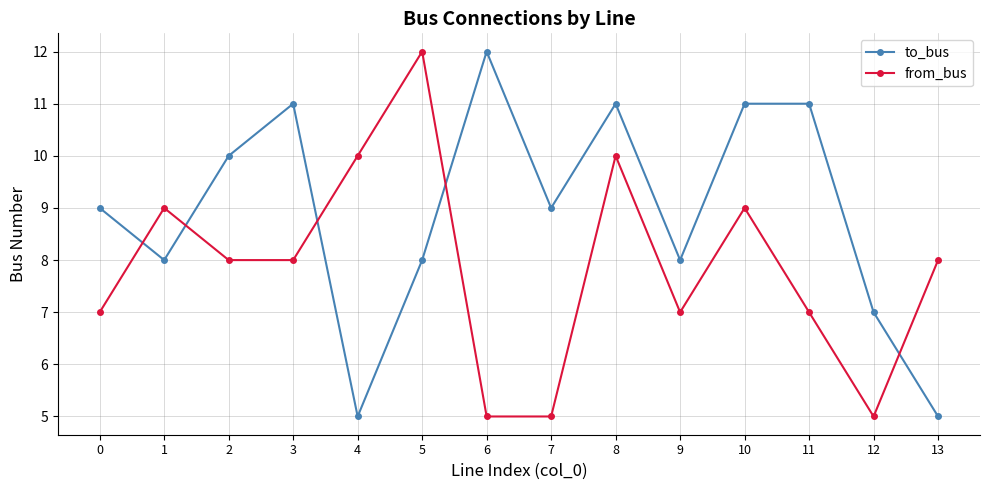

True or false: from_bus and to_bus cross at least once.

True